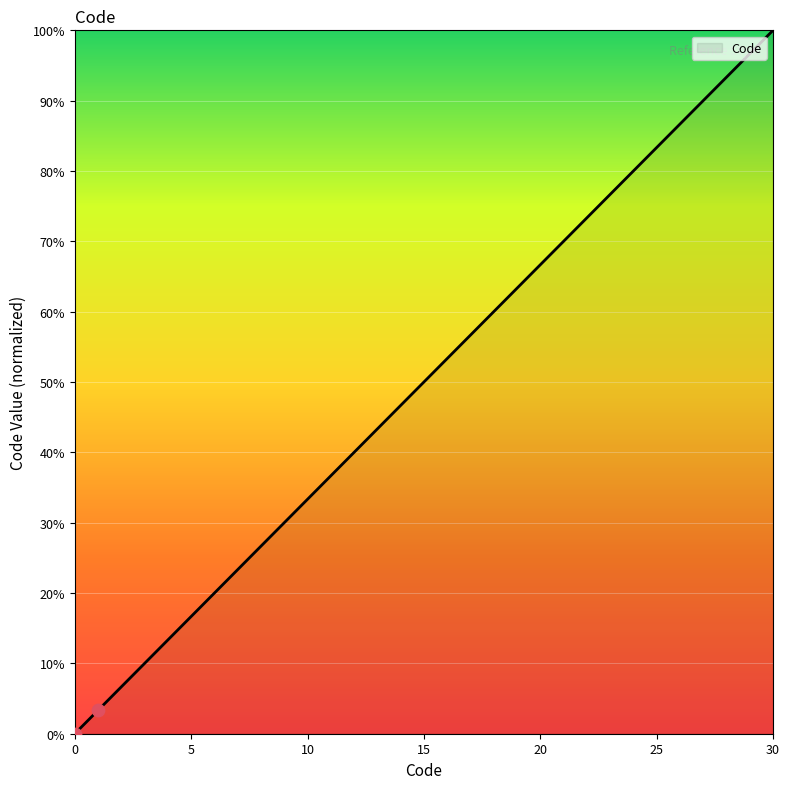

What is the difference between the maximum and minimum values?

100.0